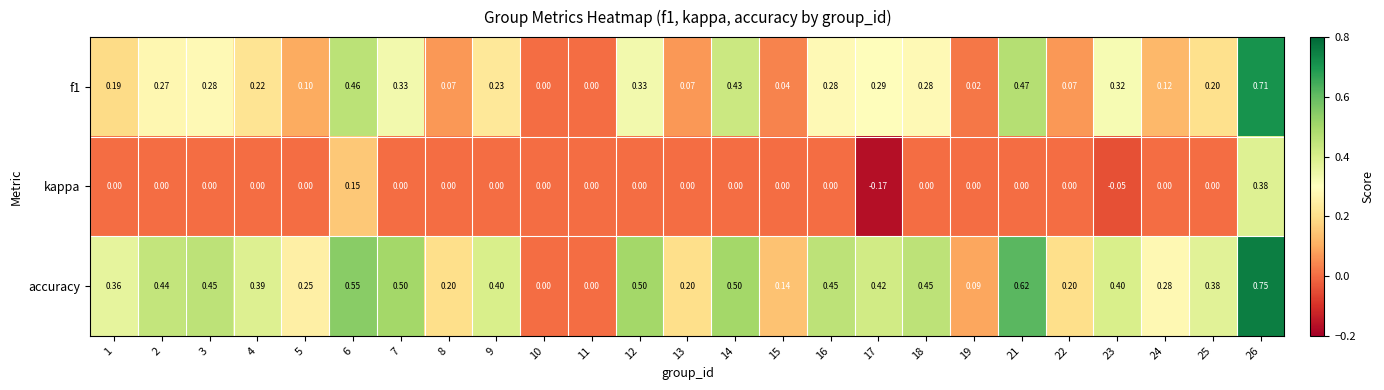

Between 19 and 22, which series saw the biggest shift?

accuracy